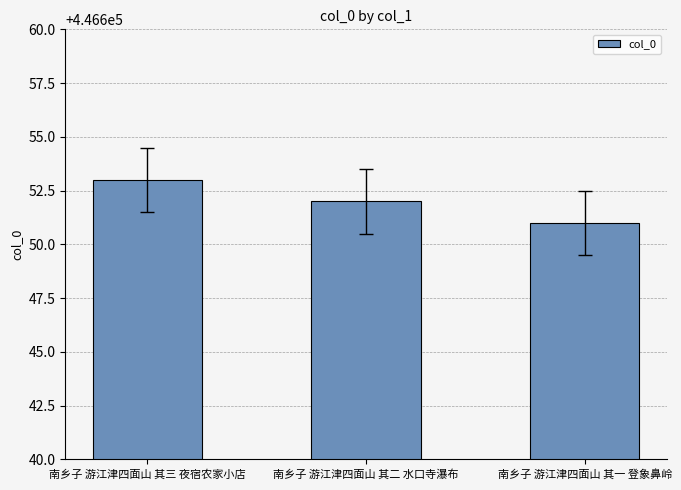

How many data points does each series have?

3